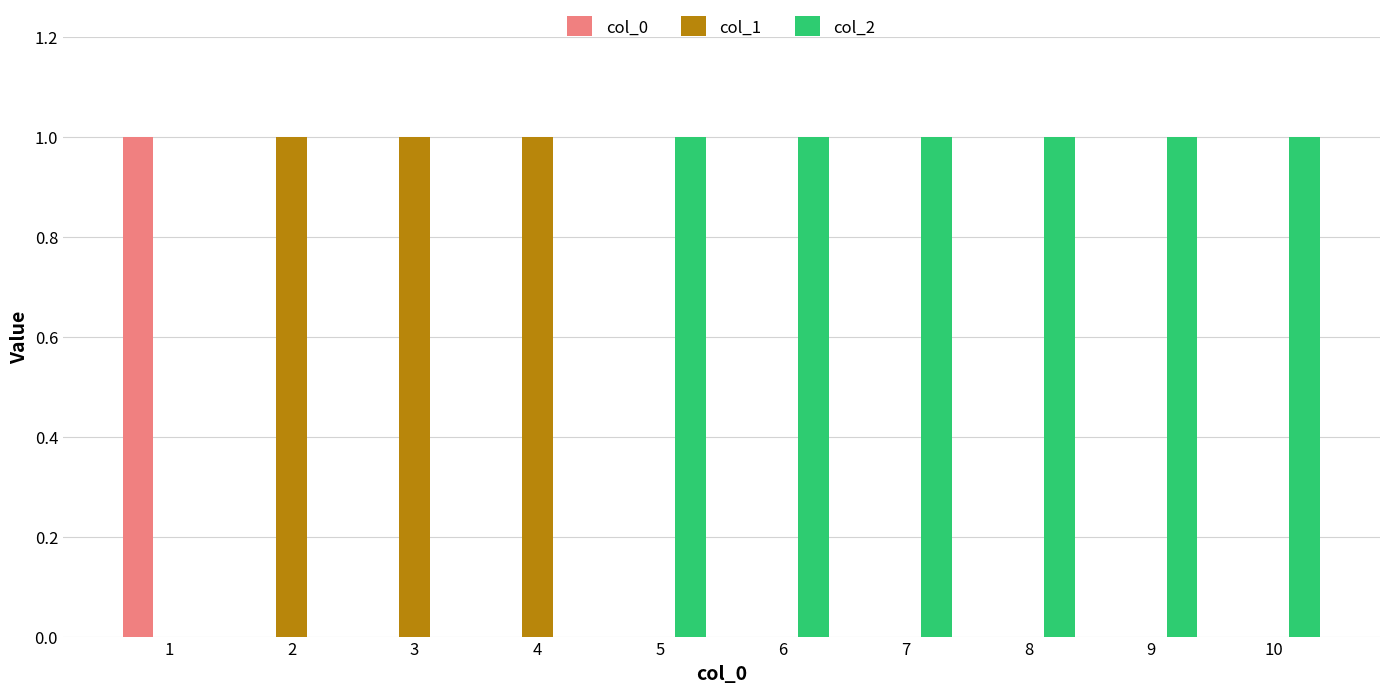

Which series has the largest total across all categories?

col_2